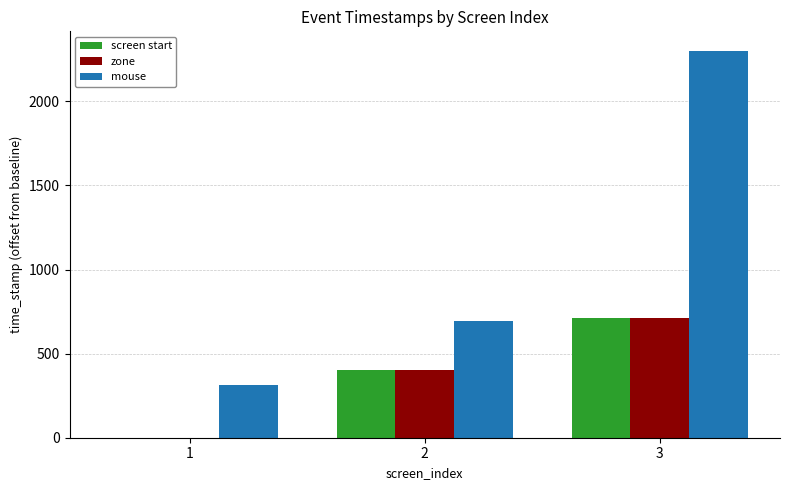

What are all the series names shown in the legend?

screen start, zone, mouse